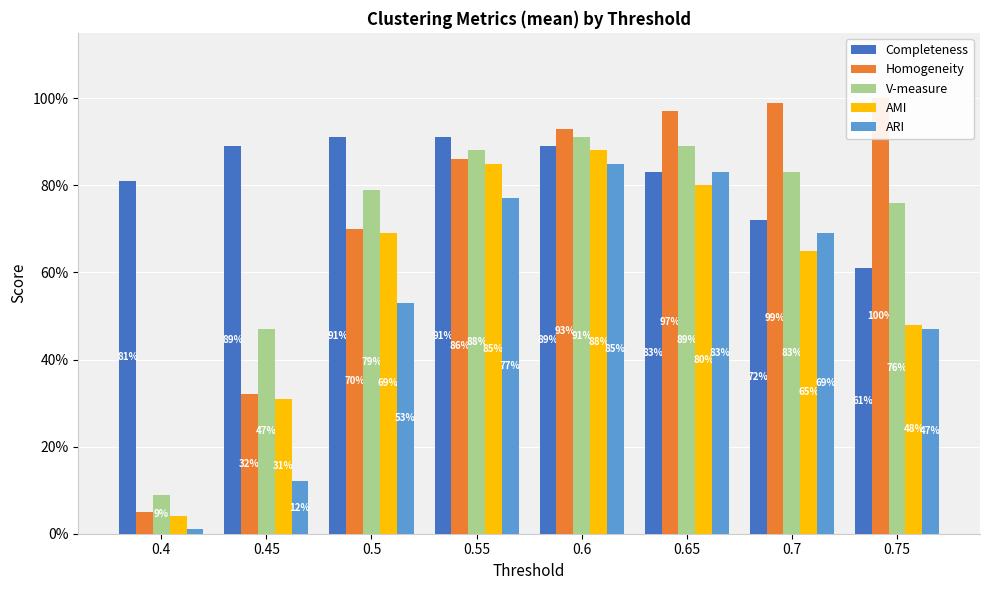

Which series has the largest total across all categories?

Completeness